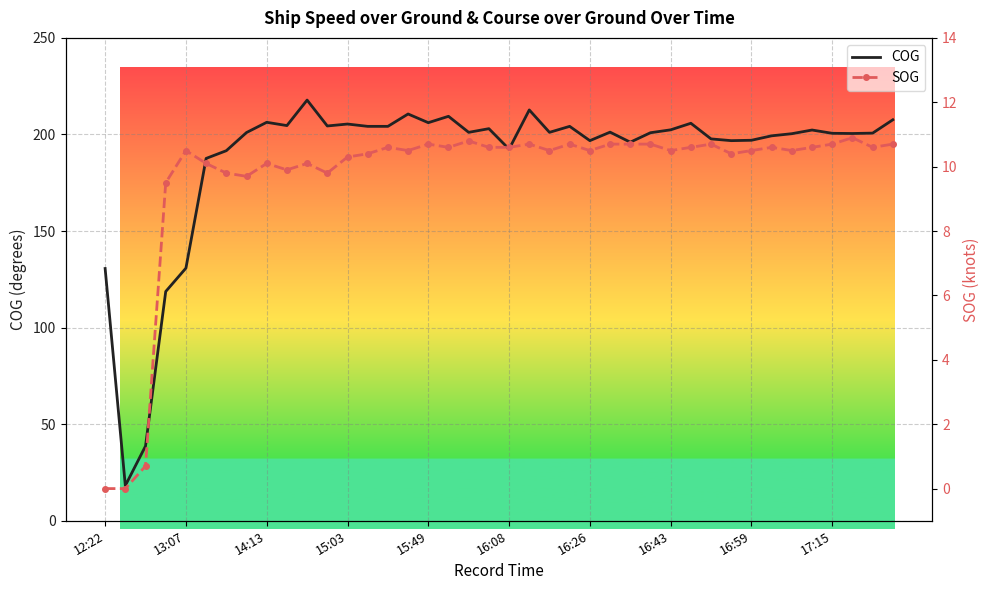

True or false: COG has more than 2 points higher than both neighbors.

True